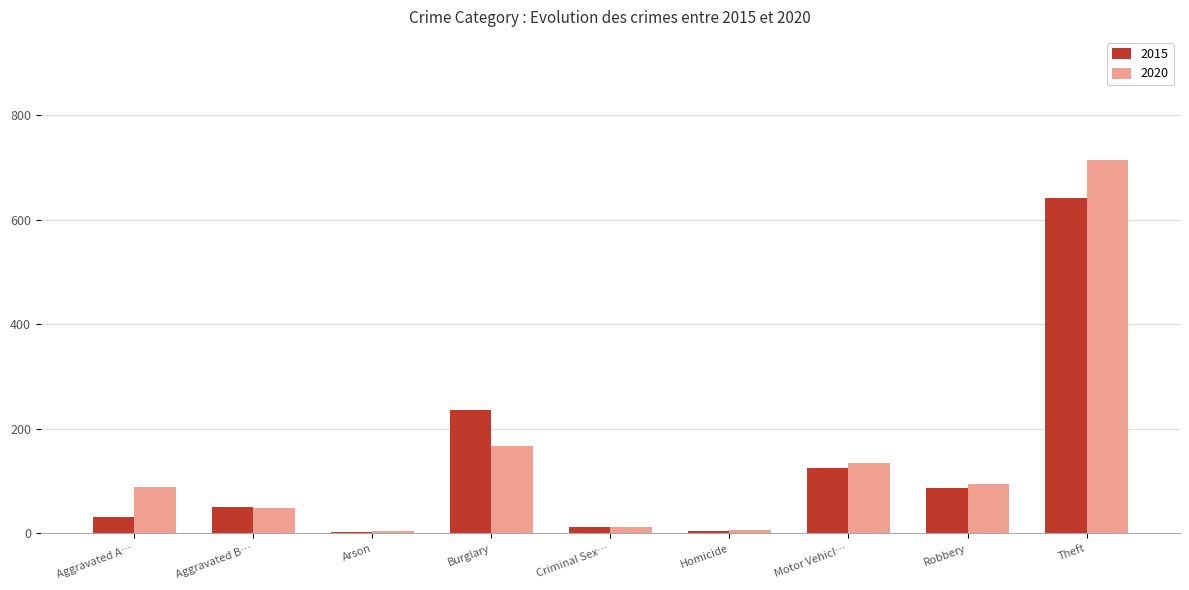

Which series has the widest spread of values?

2020